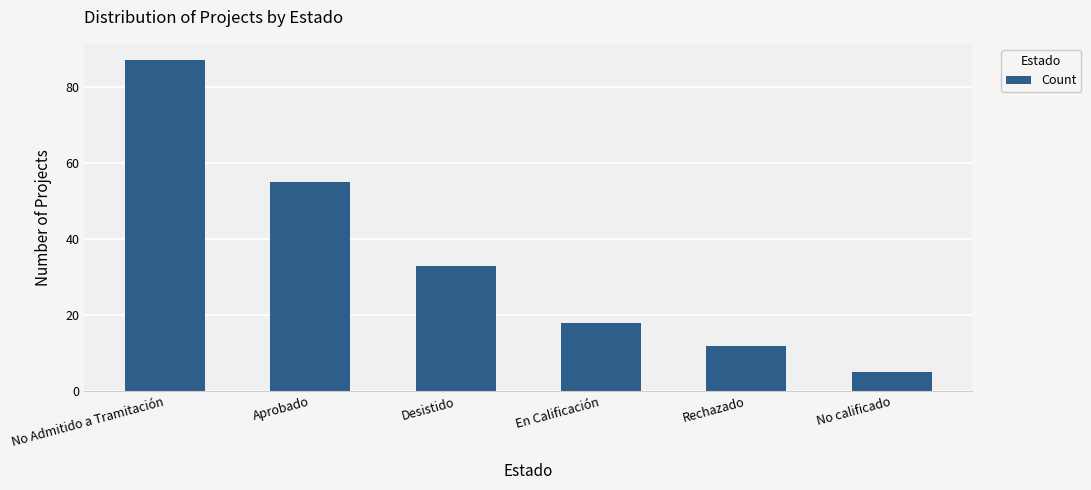

What is the label of the 5th bar from the right?

Aprobado